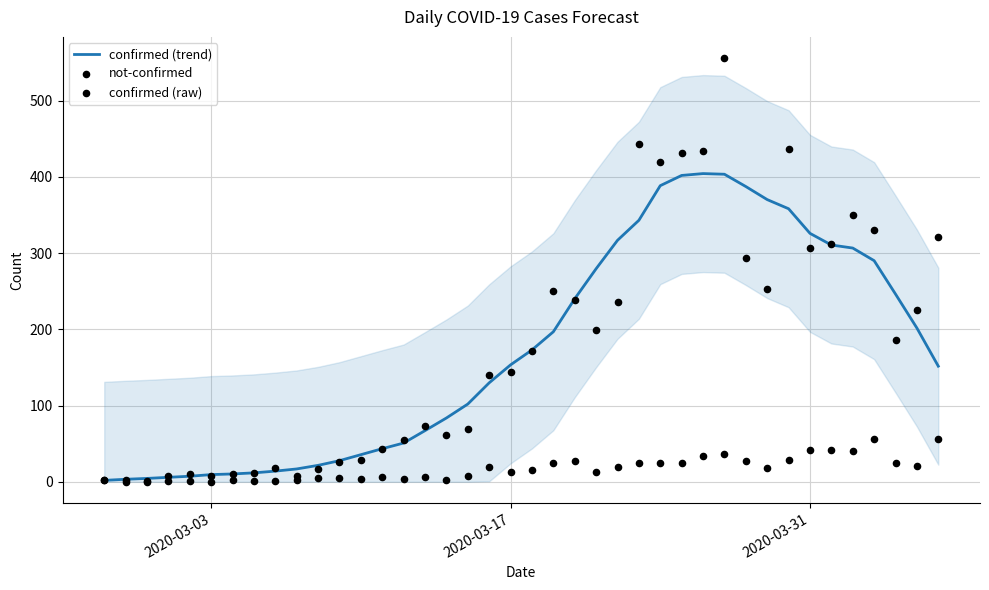

Which series contains the lowest Y value?

not-confirmed